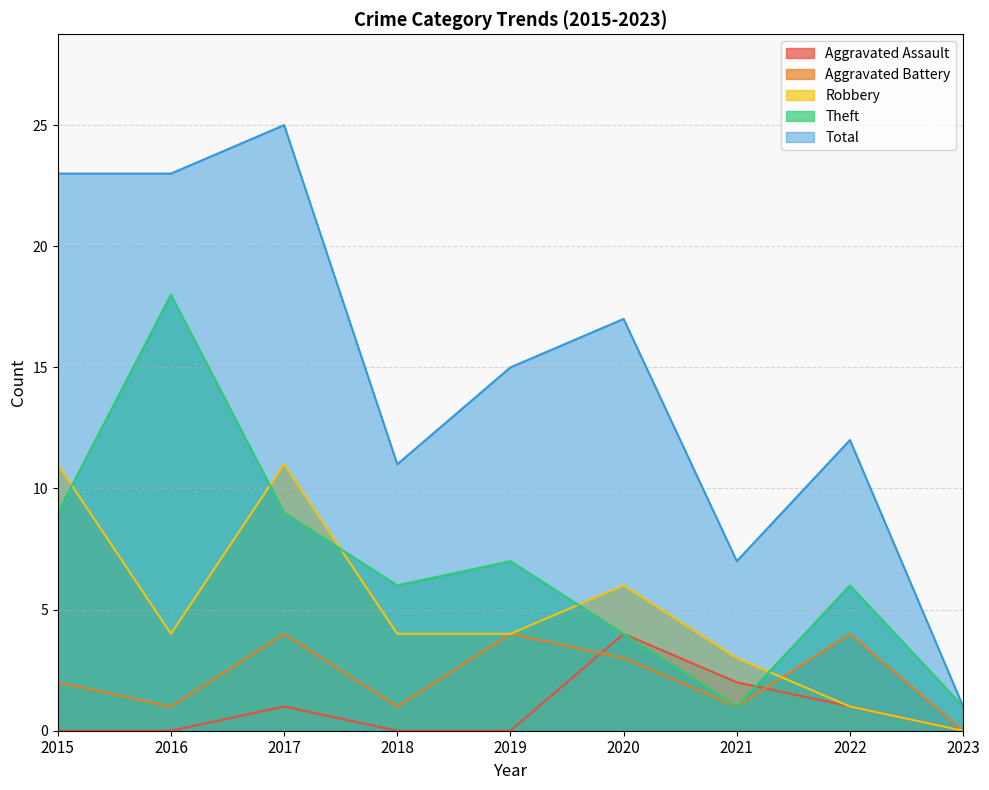

Reading right to left, extract all data points from this chart.

Aggravated Assault: 0	1	2	4	0	0	1	0	0
Aggravated Battery: 0	4	1	3	4	1	4	1	2
Robbery: 0	1	3	6	4	4	11	4	11
Theft: 1	6	1	4	7	6	9	18	9
Total: 1	12	7	17	15	11	25	23	23